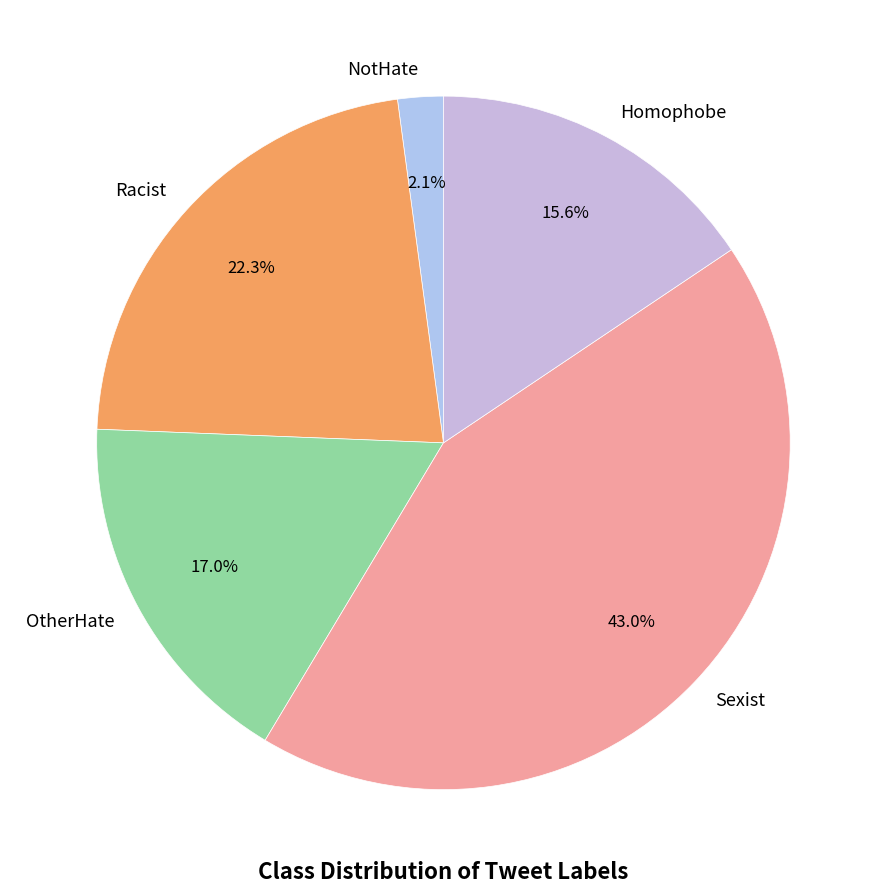

Between NotHate and Homophobe, which is larger?

Homophobe